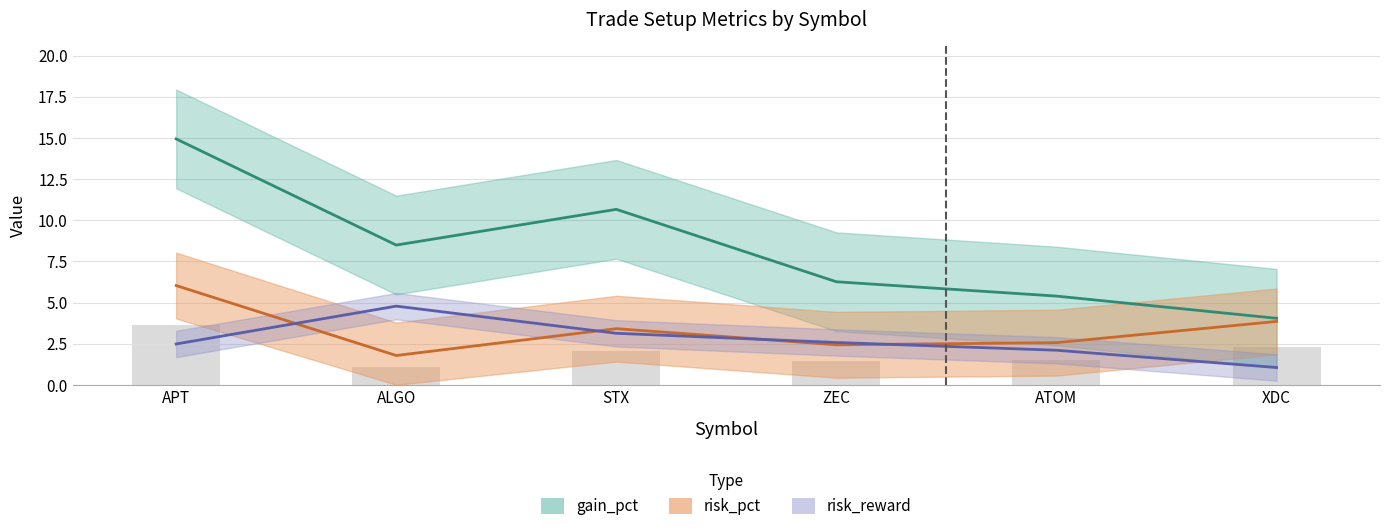

What is the difference between the risk_reward values at ZEC and APT?

0.1